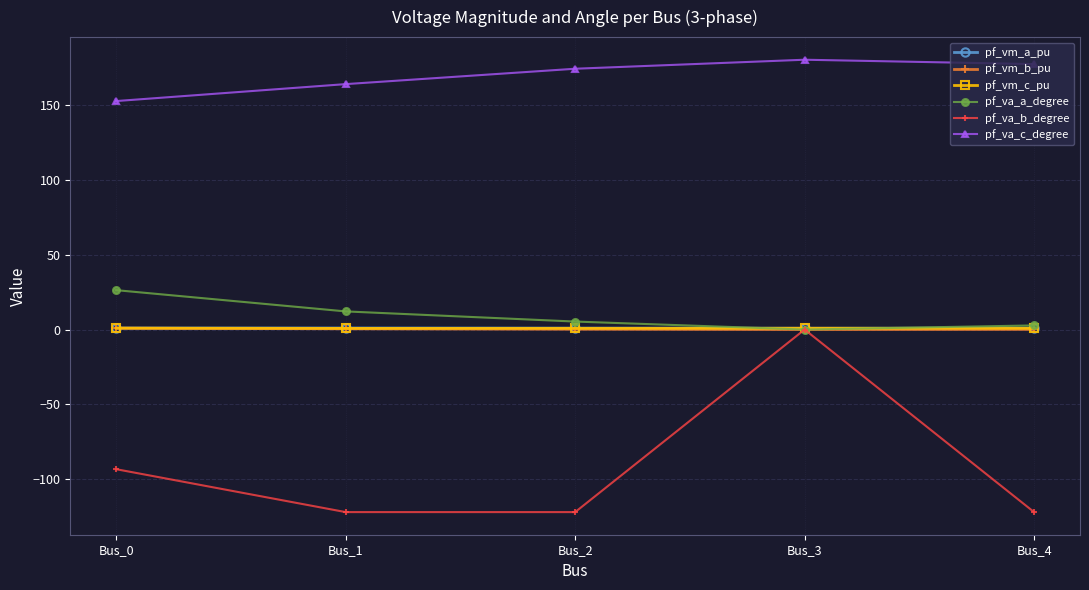

What are all the series names shown in the legend?

pf_vm_a_pu, pf_vm_b_pu, pf_vm_c_pu, pf_va_a_degree, pf_va_b_degree, pf_va_c_degree